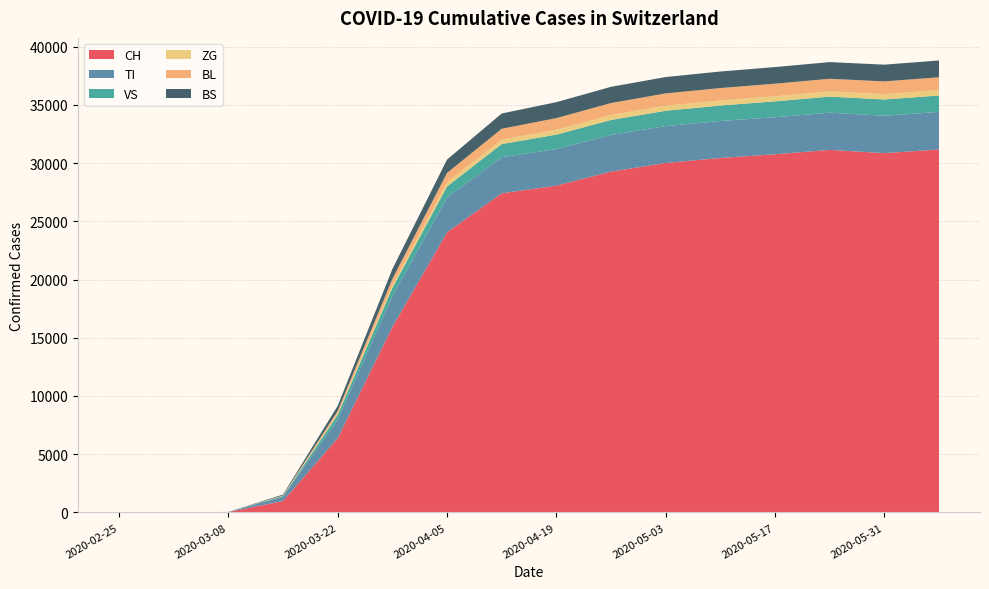

Reading left to right, what are all the values shown in this chart?

CH: 0	0	33	978	6378	15922	24051	27404	28063	29264	30009	30436	30756	31131	30852	31167
TI: 0	0	10	381	1605	2650	2986	3098	3145	3154	3165	3178	3182	3197	3209	3228
VS: 0	0	1	55	398	701	952	1130	1234	1283	1316	1328	1360	1379	1400	1407
ZG: 0	0	0	22	116	237	335	385	415	426	433	433	440	443	453	456
BL: 0	0	0	26	218	542	826	928	1002	1027	1059	1065	1077	1088	1099	1109
BS: 0	0	1	73	438	841	1147	1310	1370	1393	1404	1421	1428	1432	1437	1441